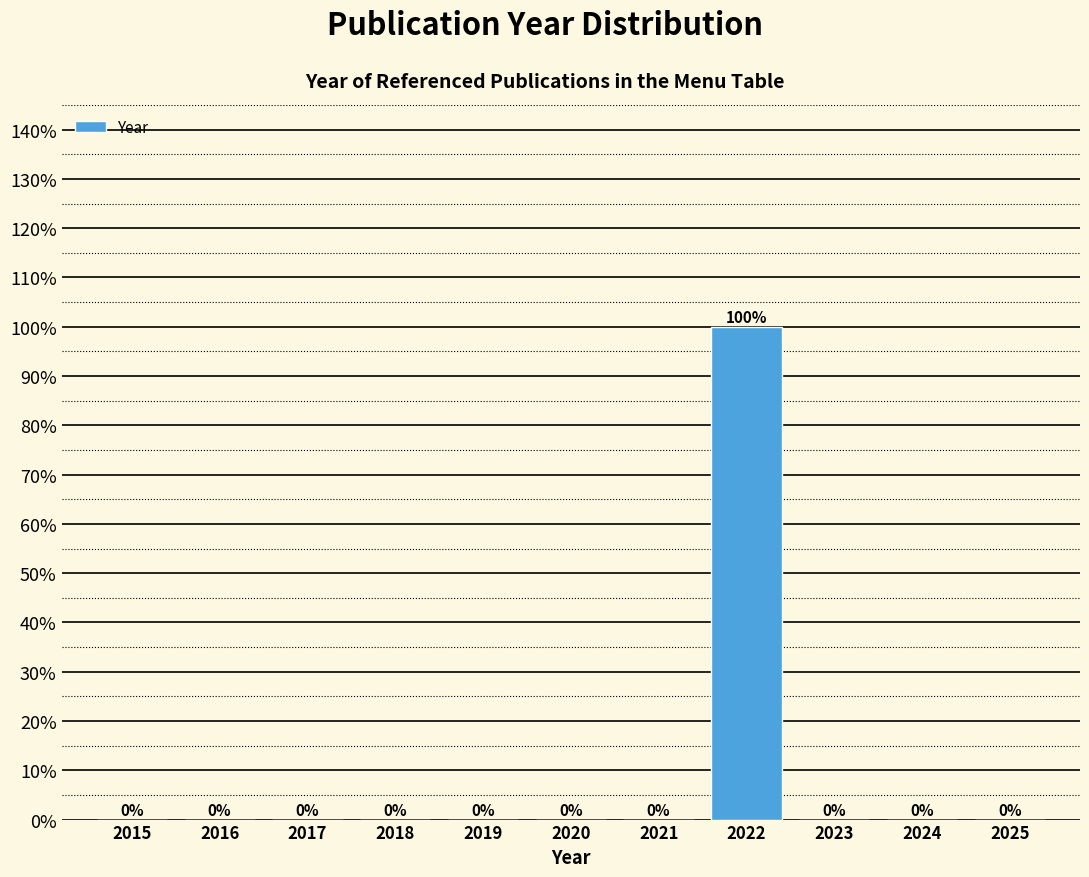

Reading left to right, extract all data points from this chart.

2015=0	2016=0	2017=0	2018=0	2019=0	2020=0	2021=0	2022=100	2023=0	2024=0	2025=0